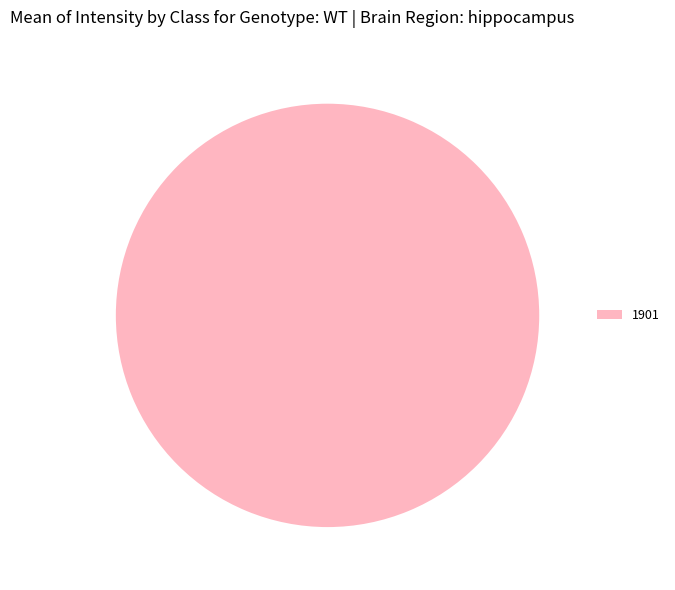

What is the majority slice?

1901